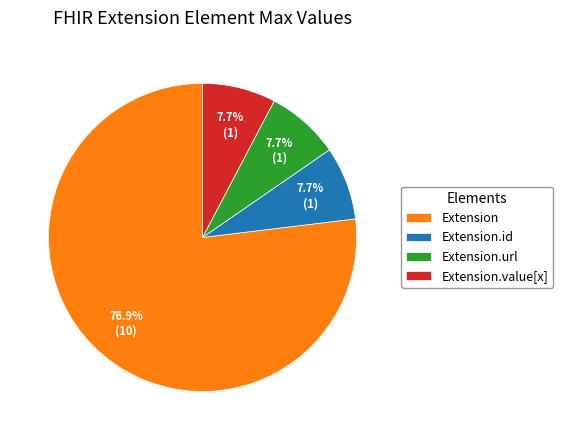

Which slice is the largest?

Extension